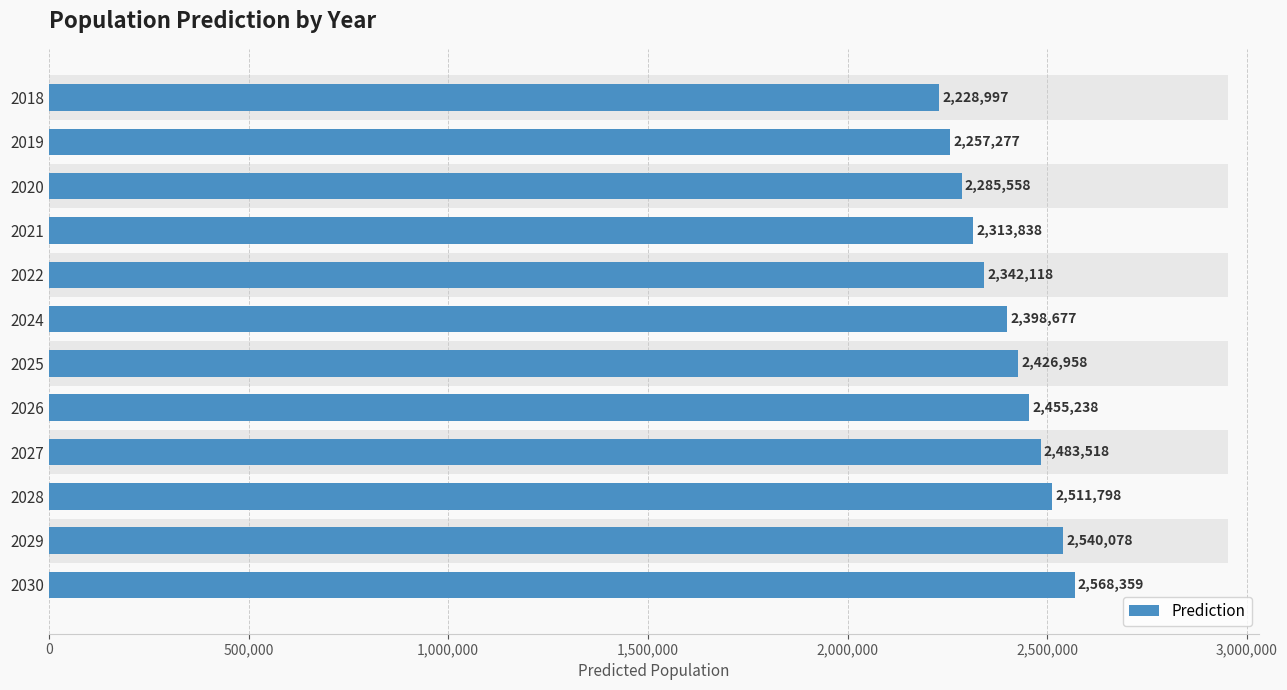

The chart shows a value of 1202778 at 2025. True or false?

False